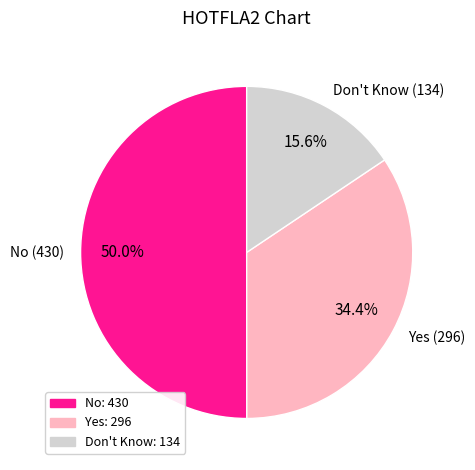

What is the majority slice?

No (430)